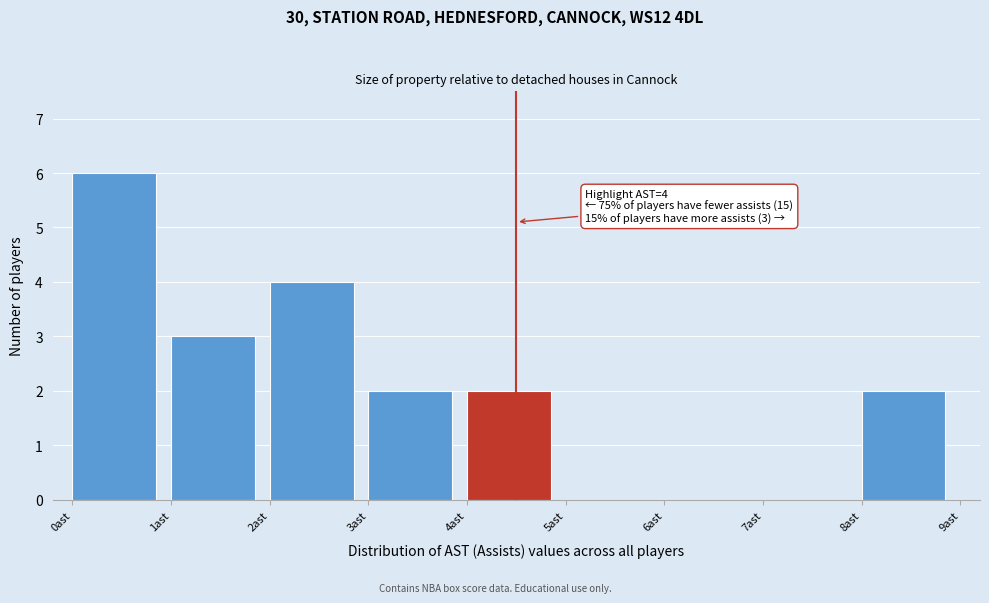

Which range on the x-axis has the tallest bar?

0 to 1